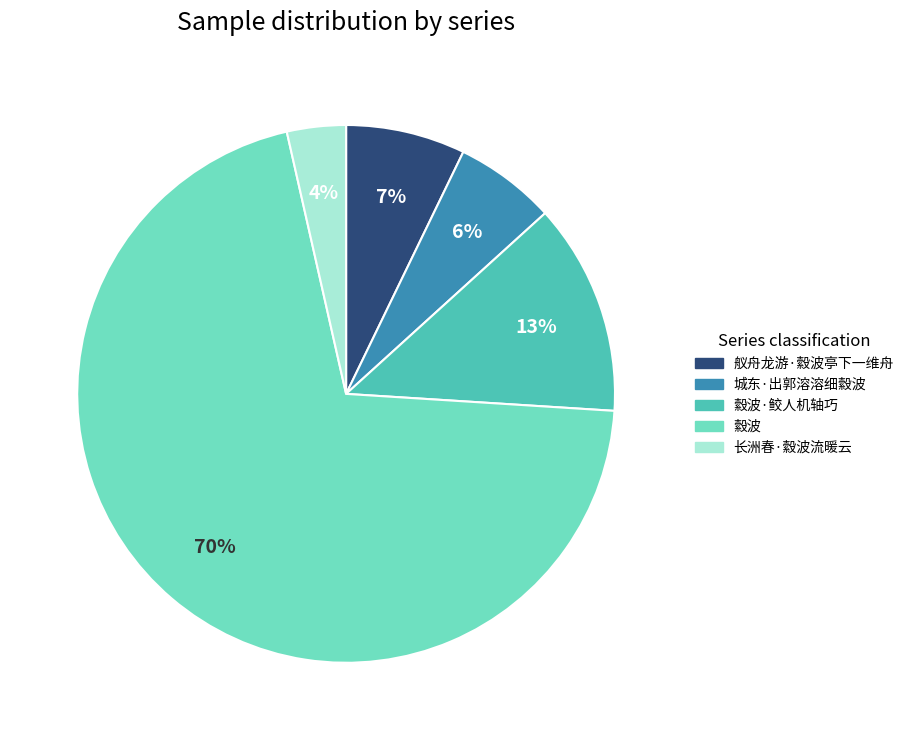

The 舣舟龙游·縠波亭下一维舟 slice represents 21% of the pie. True or false?

False